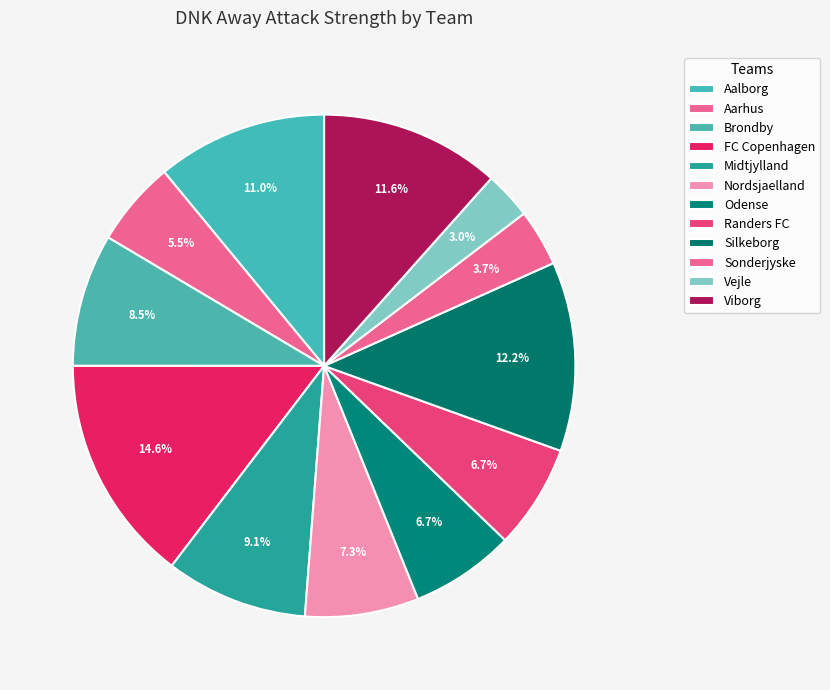

How many slices are in this pie chart?

12